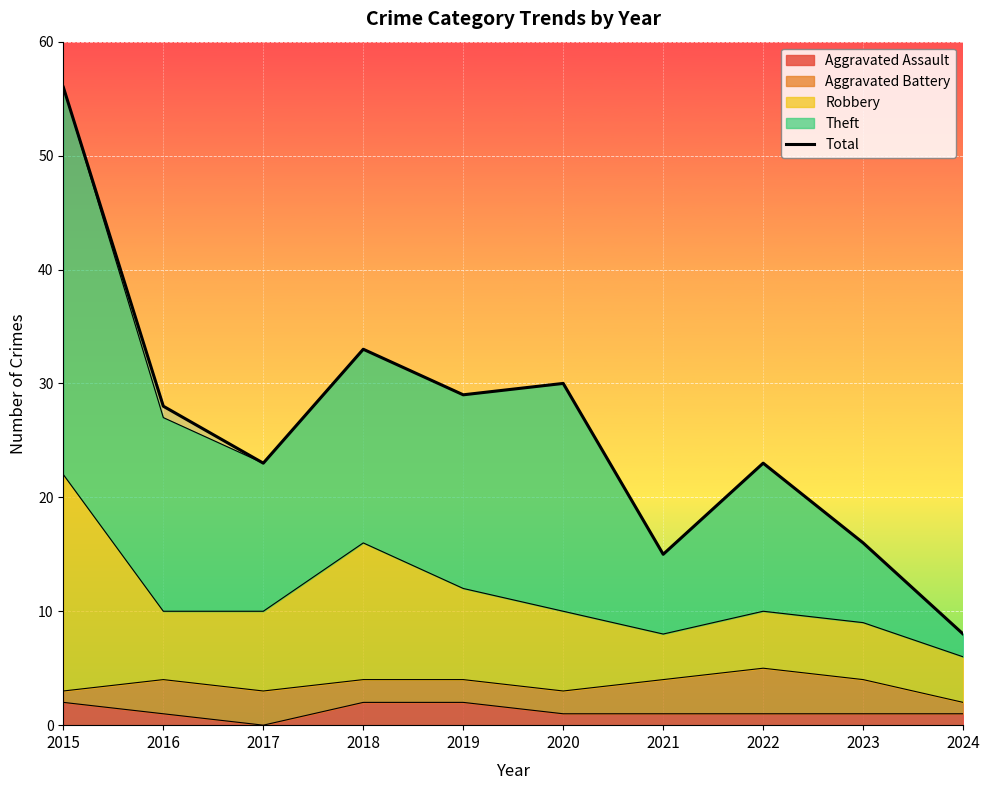

Which label corresponds to the largest value in the chart?

2015